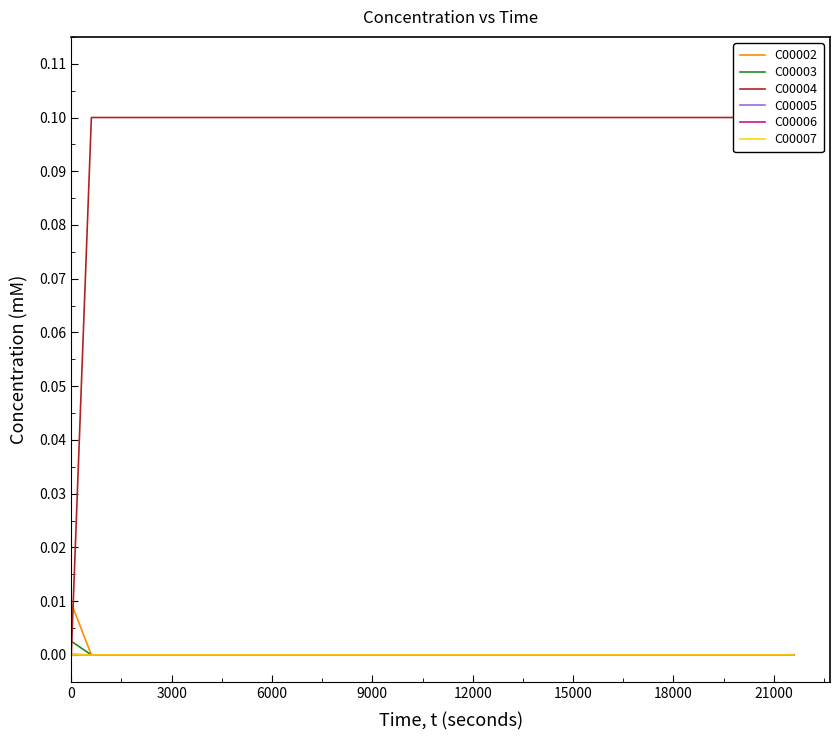

The C00004 series shows 0.2 at 6000. True or false?

False